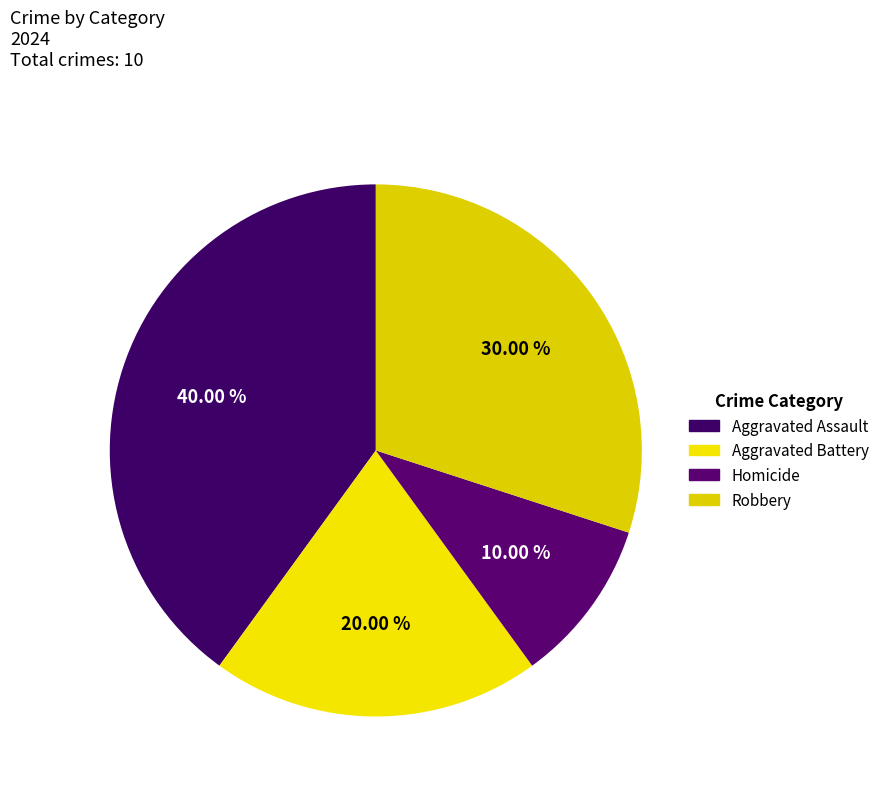

To the nearest percent, what is the difference between the Homicide and Aggravated Battery slice percentages?

10%